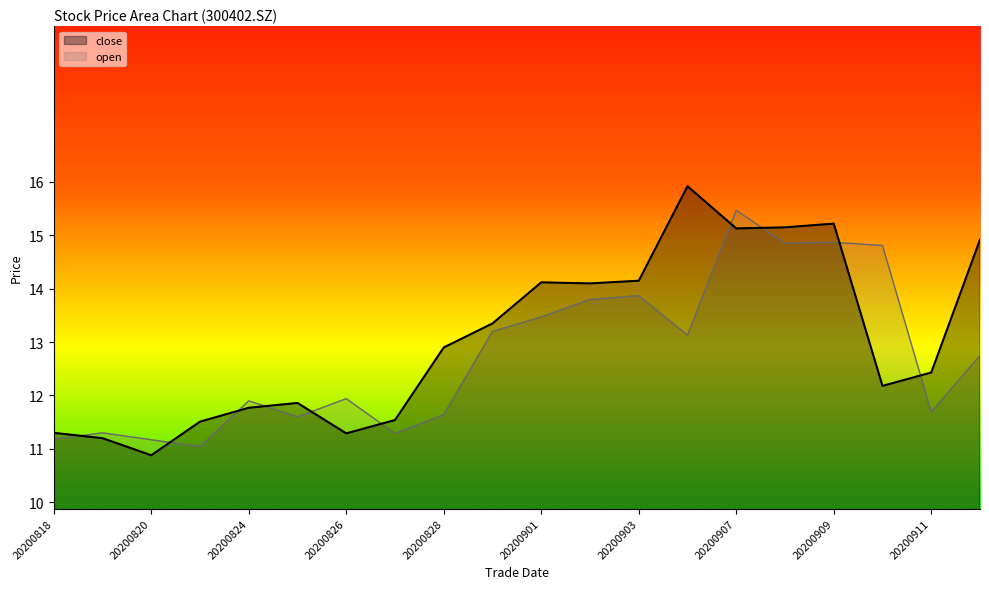

Which series has the largest total across all categories?

close